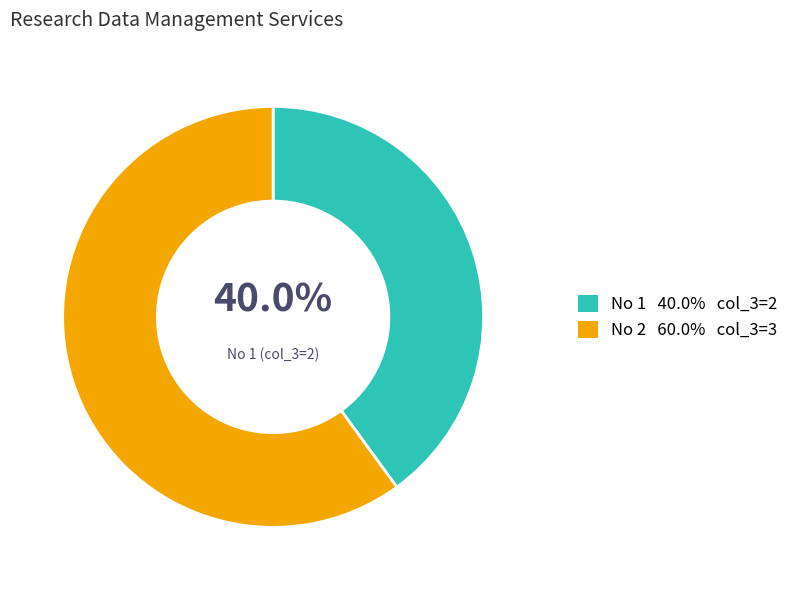

Does any single category account for the majority?

Yes